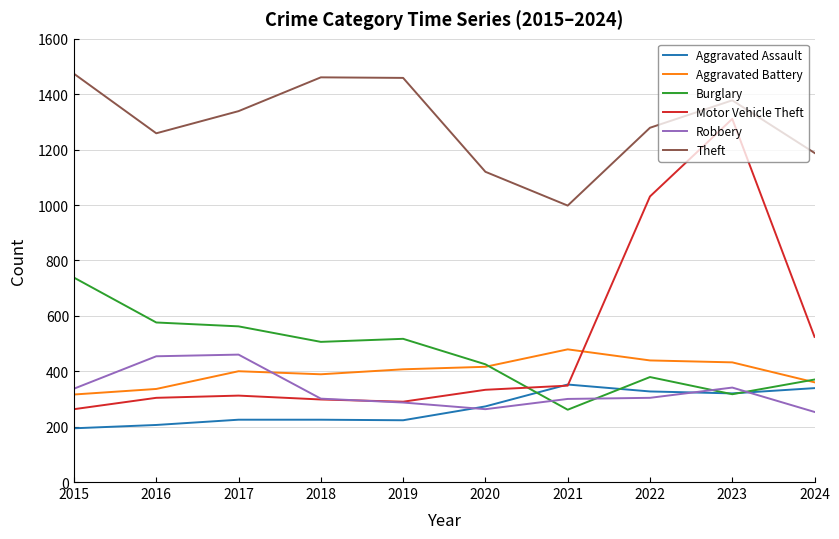

Between 2019 and 2021, which series saw the biggest shift?

Theft